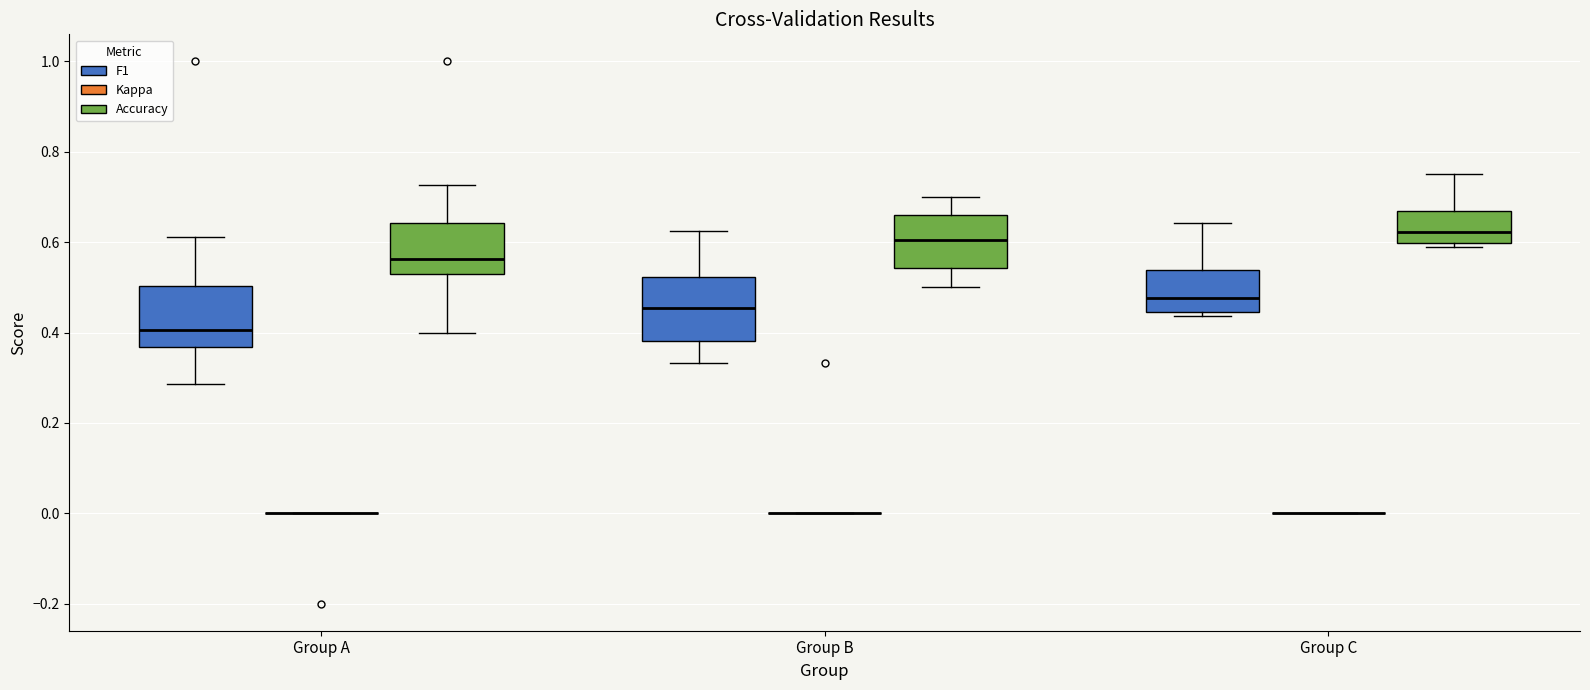

Reading left to right, transcribe this box plot: for each box, give where its median line is, the range the box spans, and where its two whiskers end, as read against the y-axis. The values are not printed on the chart, so give them approximately, as read against the axis.

Group A (F1): median 0.40, box 0.36 to 0.50, whiskers 0.28 to 0.62
Group A (Kappa): box collapsed to a line at 0.00, whiskers 0.00 to 0.00
Group A (Accuracy): median 0.56, box 0.54 to 0.64, whiskers 0.40 to 0.72
Group B (F1): median 0.46, box 0.38 to 0.52, whiskers 0.34 to 0.62
Group B (Kappa): box collapsed to a line at 0.00, whiskers 0.00 to 0.00
Group B (Accuracy): median 0.60, box 0.54 to 0.66, whiskers 0.50 to 0.70
Group C (F1): median 0.48, box 0.44 to 0.54, whiskers 0.44 (just below the box's lower edge) to 0.64
Group C (Kappa): box collapsed to a line at 0.00, whiskers 0.00 to 0.00
Group C (Accuracy): median 0.62, box 0.60 to 0.66, whiskers 0.58 to 0.76